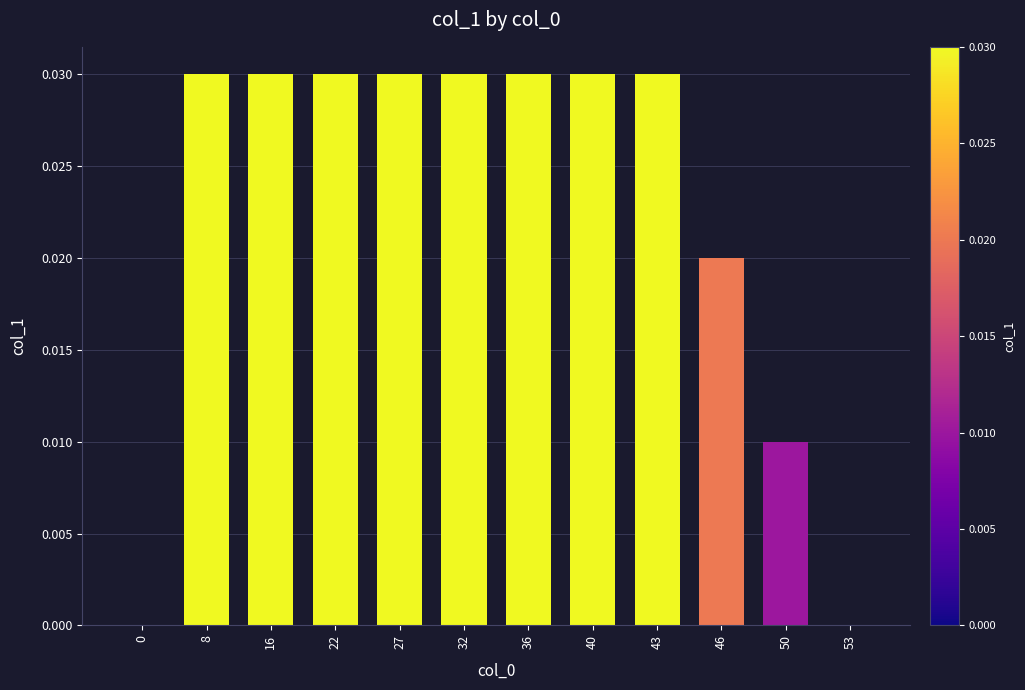

Between 46 and 50, which is larger?

46